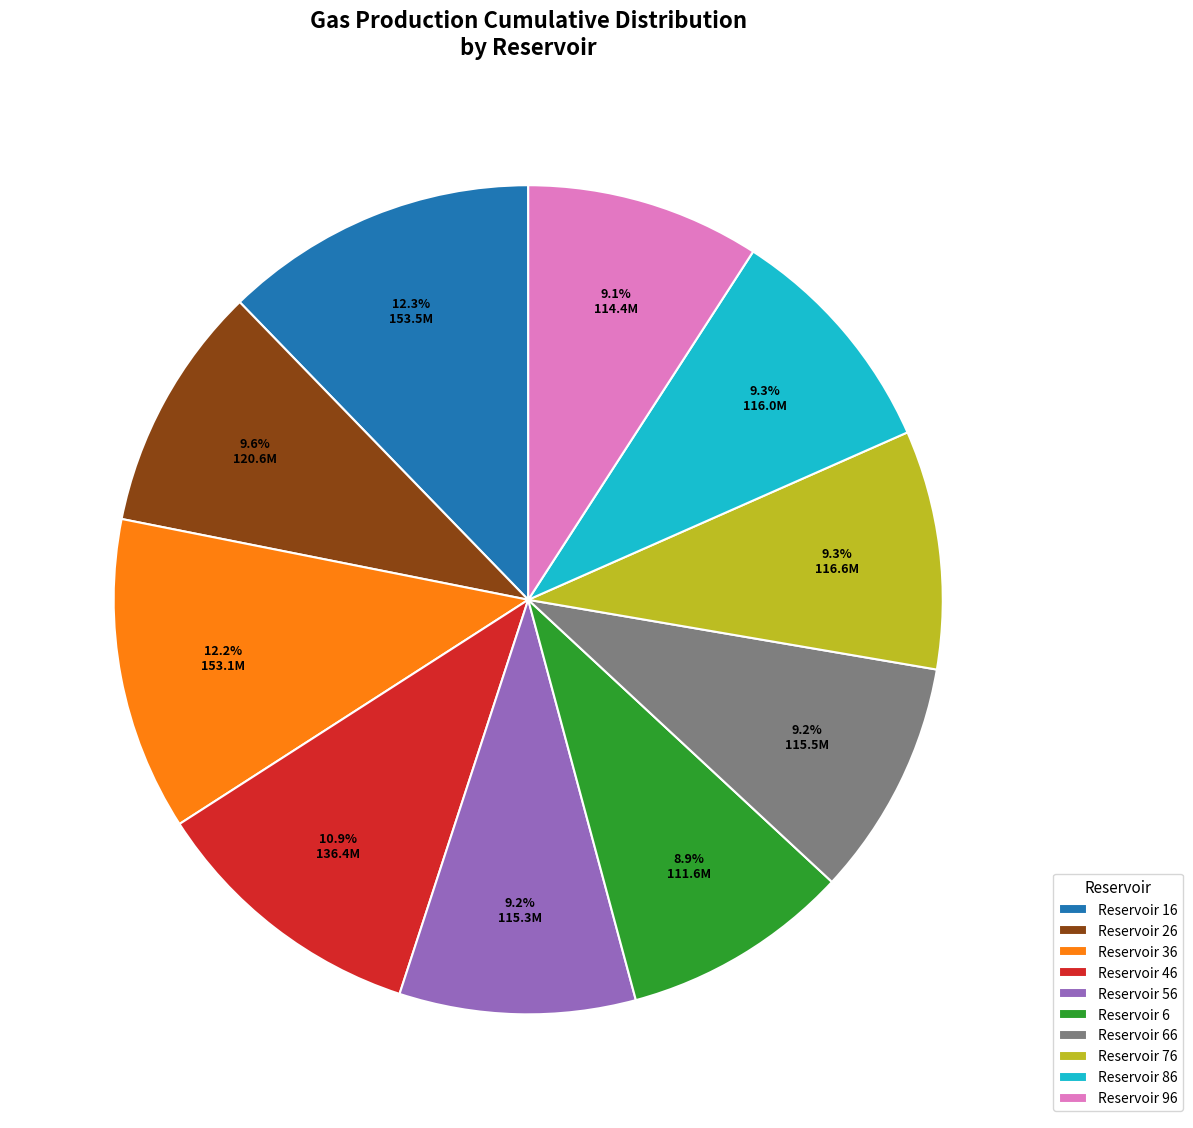

Approximately how many times larger is the value at Reservoir 66 compared to Reservoir 56?

1.0